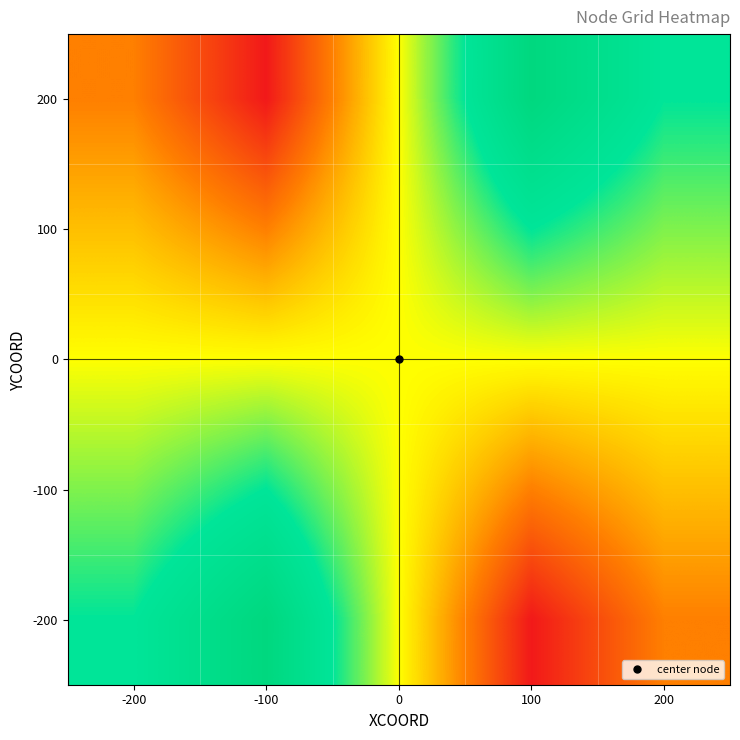

How many series are shown in this chart?

5